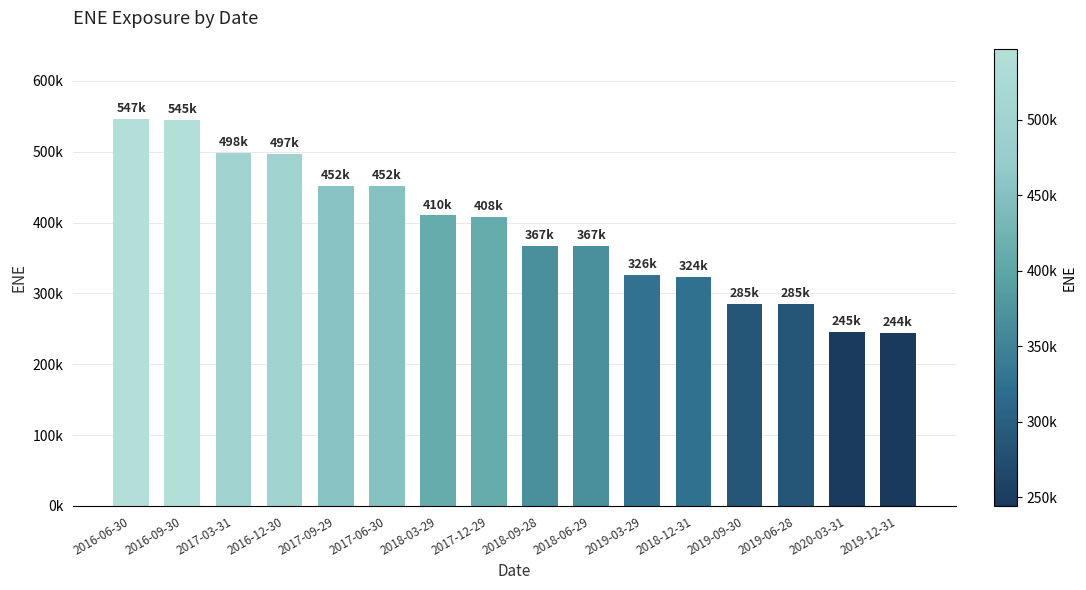

Reading left to right, extract all data points from this chart.

546705	545271	498051	497396	452291	451822	410104	408183	367067	366681	326155	323859	285092	284624	245479	244091